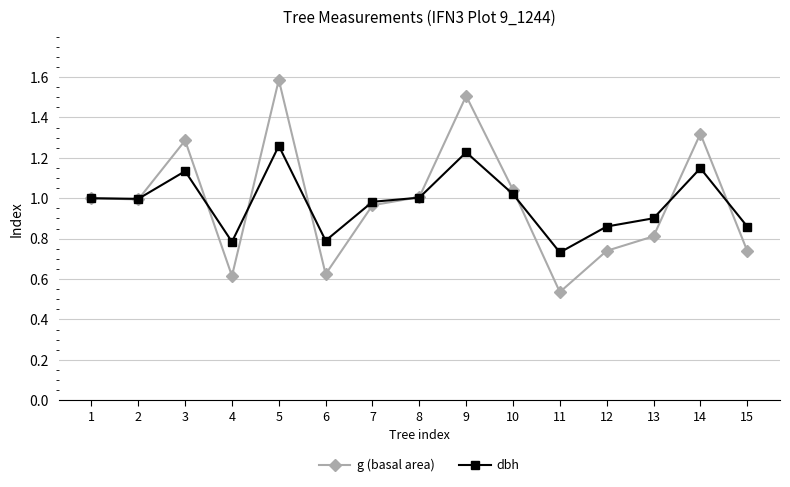

What is the difference between the dbh values at 4 and 3?

0.3